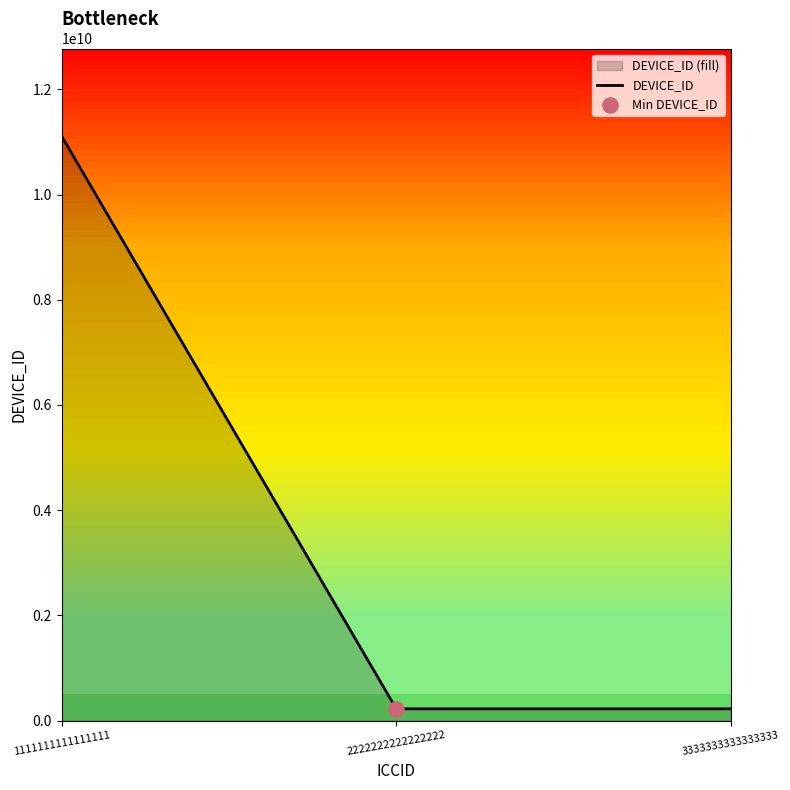

What is the change in value from 1111111111111111 to 3333333333333333?

-10888888889